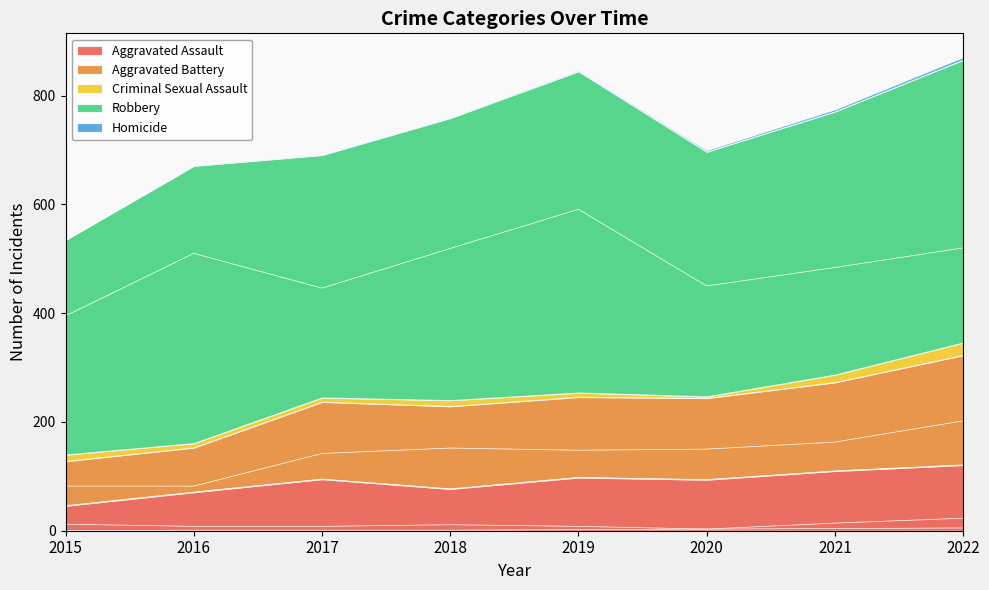

Which category has the lowest value across all series?

2015